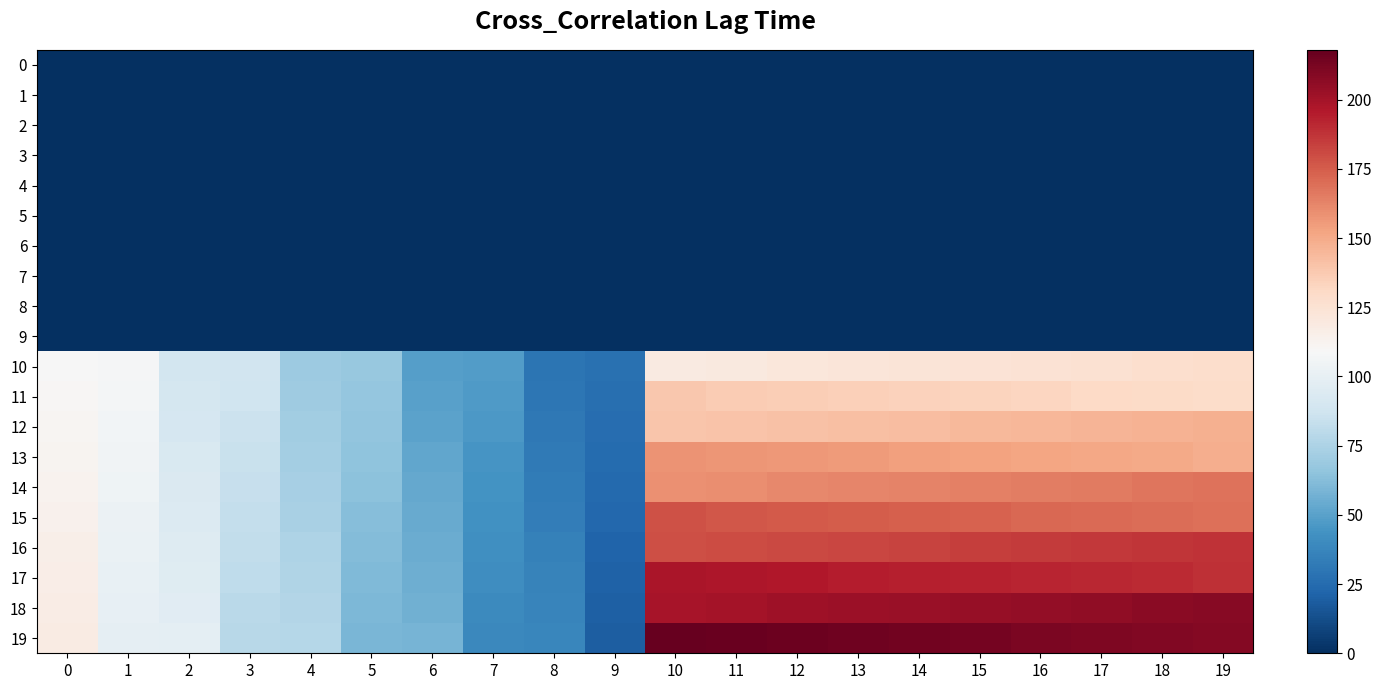

Which series changed the most between 1 and 14?

19